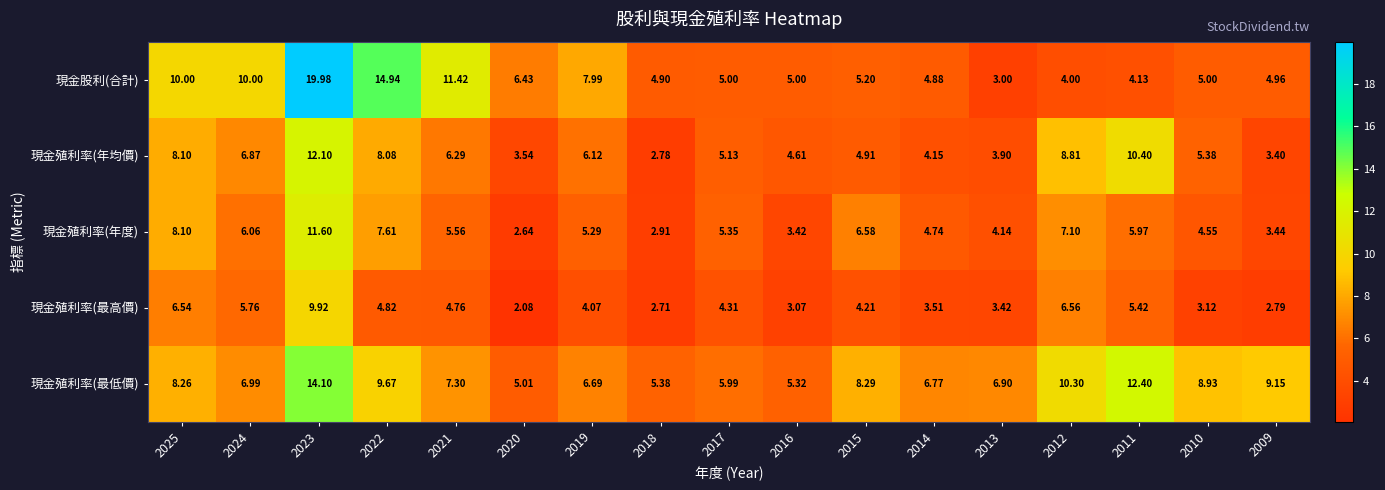

Is the value of 現金殖利率(年度) at 2018 greater than the value of 現金殖利率(最高價) at 2025?

No